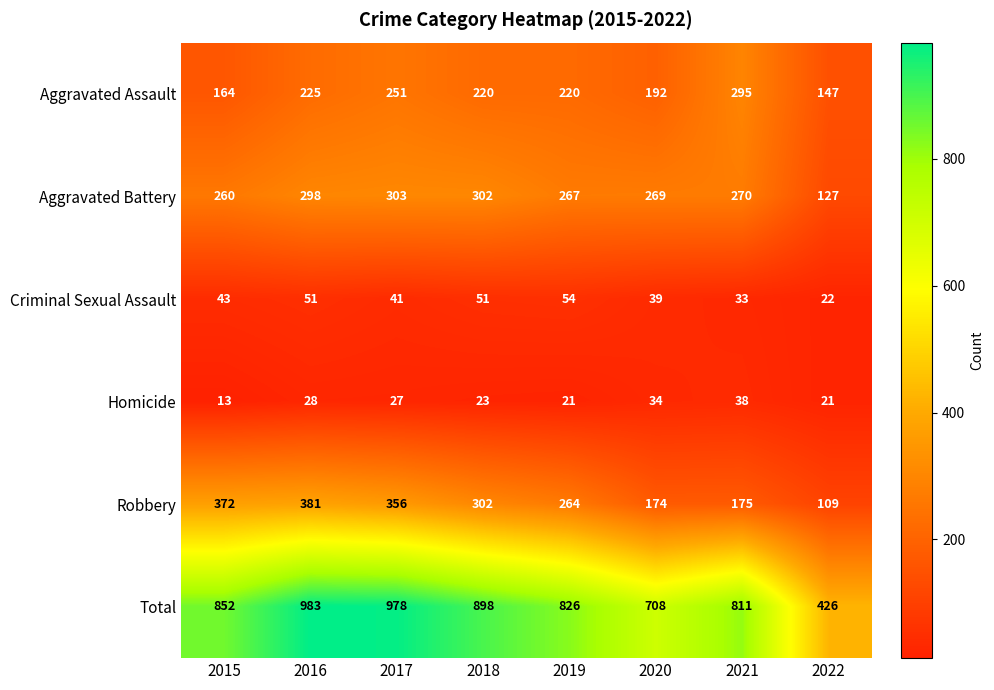

Rank the series at 2020 from highest to lowest value.

Total, Aggravated Battery, Aggravated Assault, Robbery, Criminal Sexual Assault, Homicide